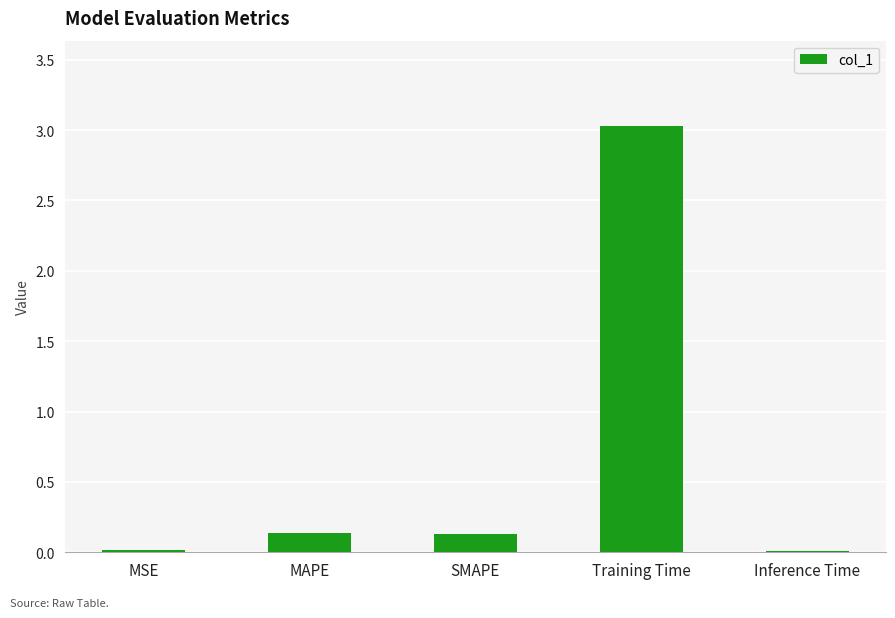

What value does the data have at Training Time?

3.0